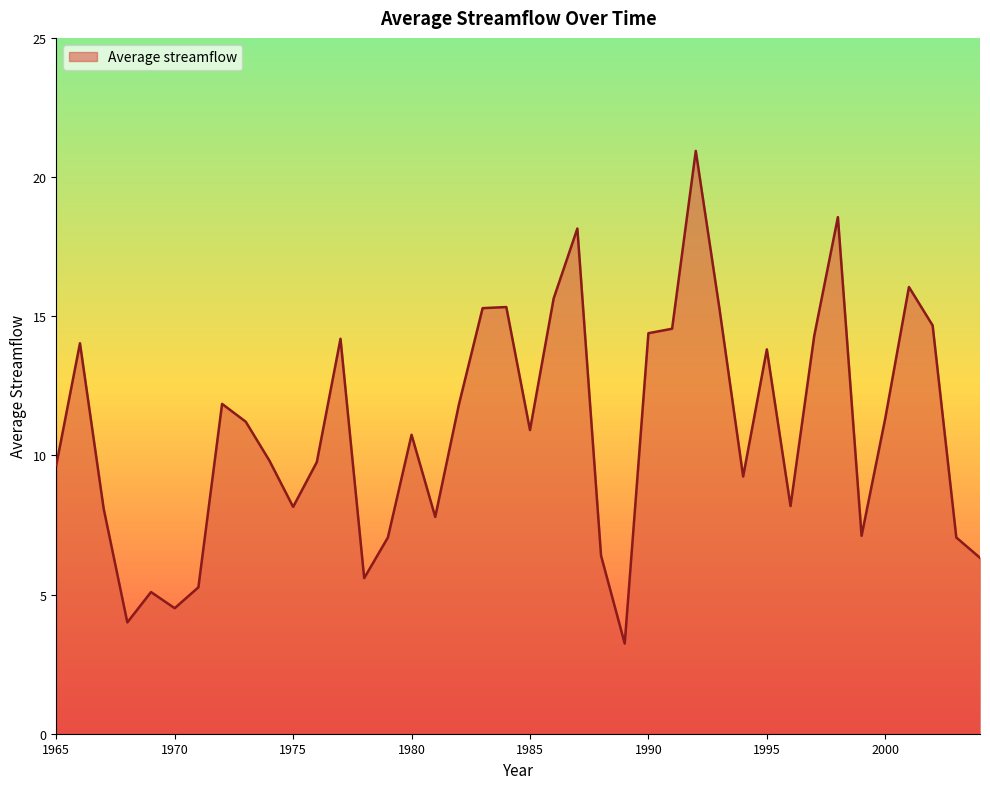

What is the maximum value shown in the chart?

20.9